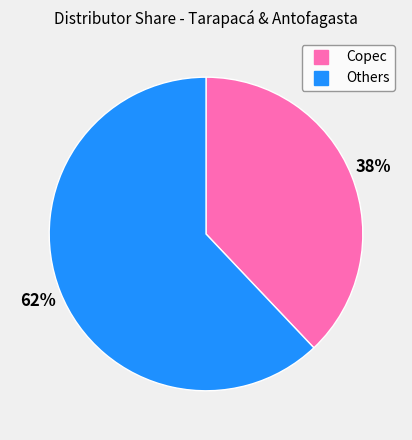

To the nearest percent, what is the difference between the largest and smallest slice percentages?

24%